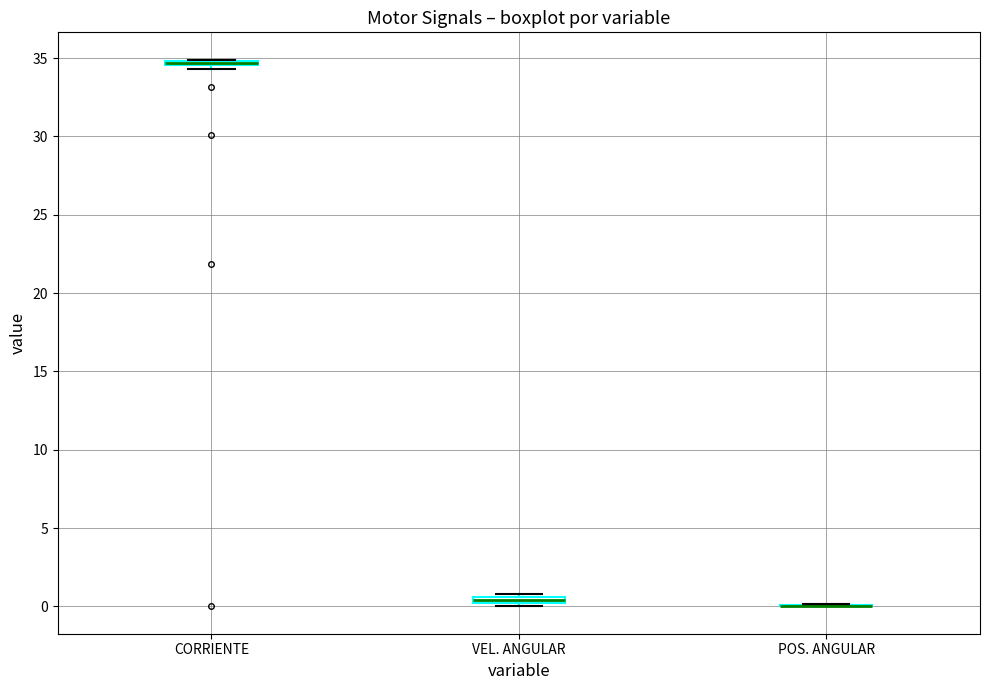

Where is the lower edge of the box for VEL. ANGULAR on the y-axis? The values are not printed on the chart, so give them approximately, as read against the axis.

0.0